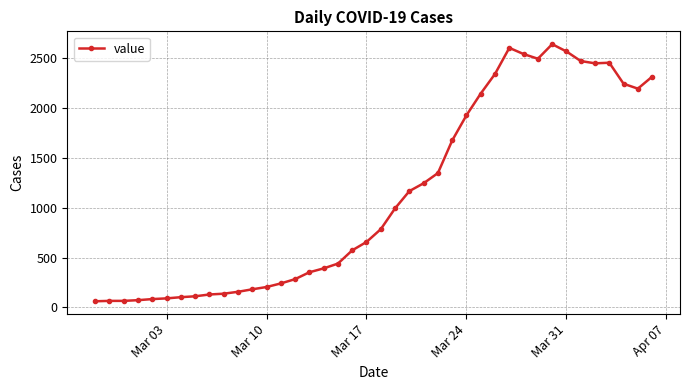

What is the minimum value shown in the chart?

61